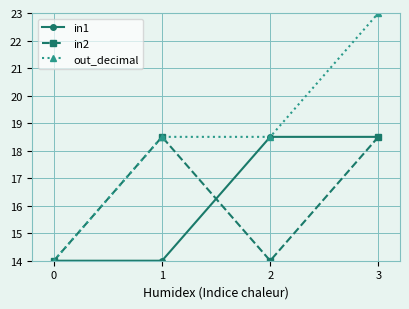

True or false: out_decimal has more than 2 interior local peaks.

False